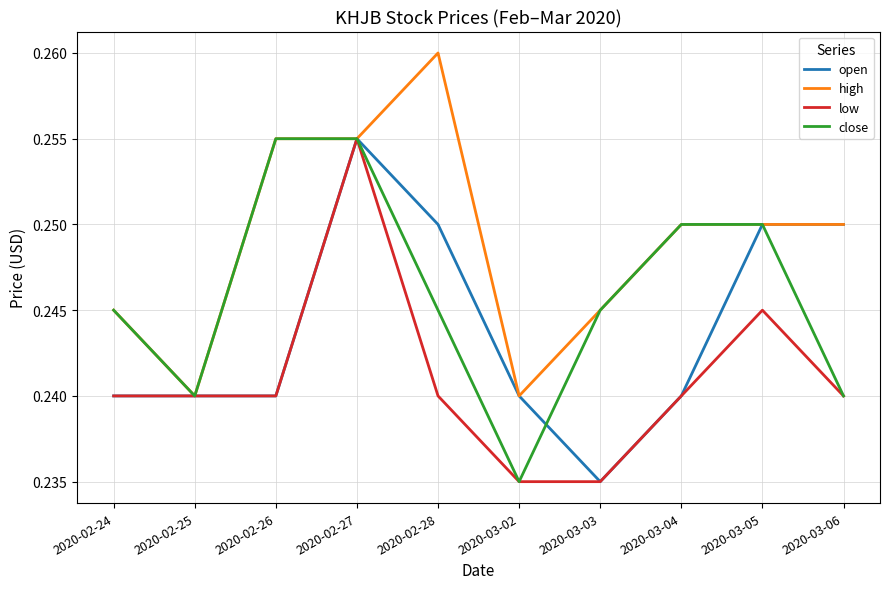

Between 2020-03-02 and 2020-03-05, which series saw the biggest shift?

close